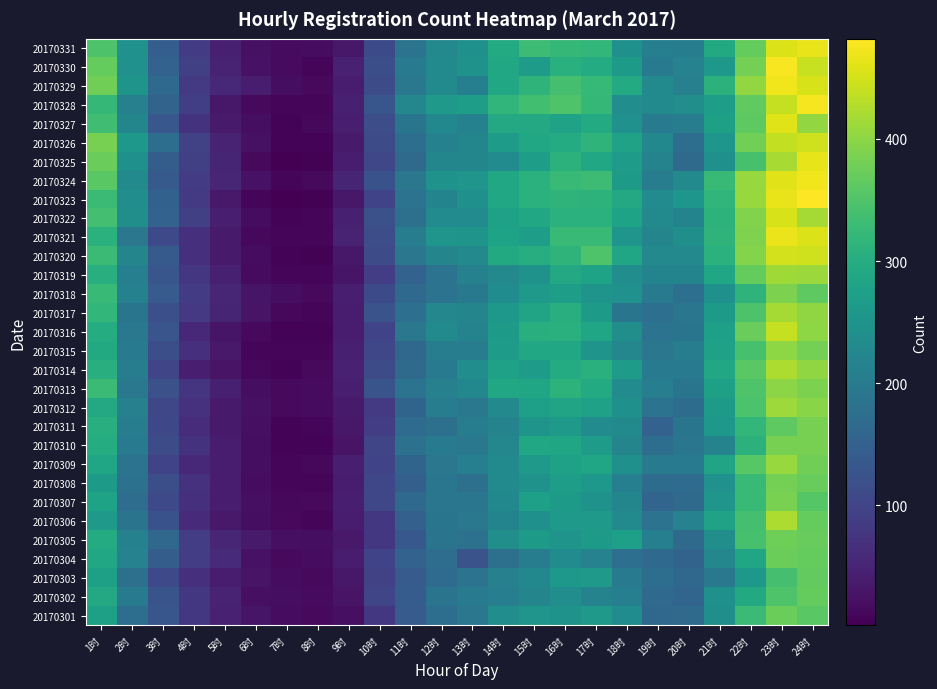

Which category has the lowest value across all series?

7时